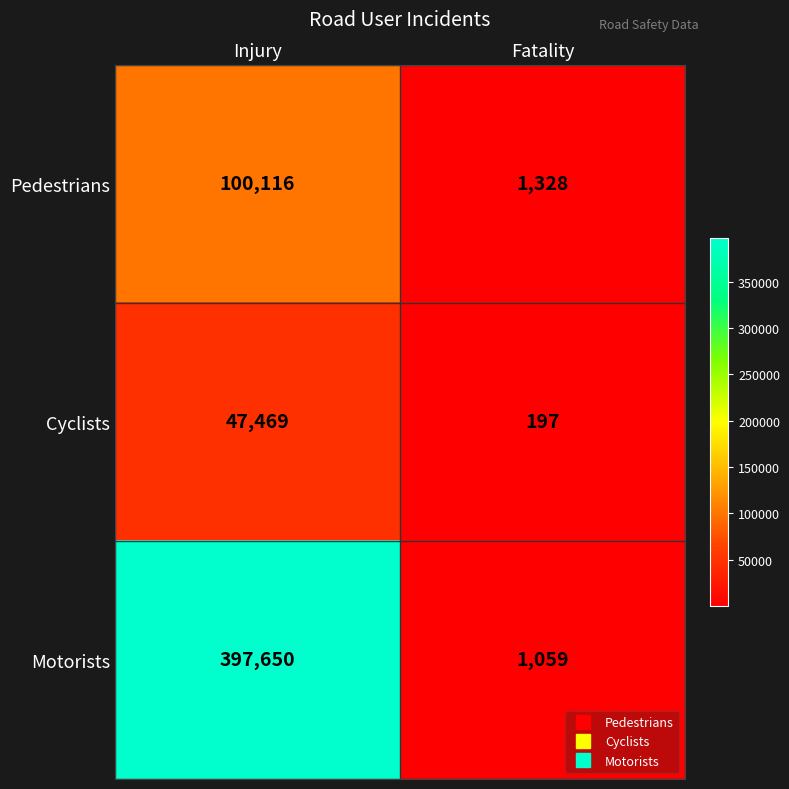

What is the spread (max minus min) of values at Fatality?

1131